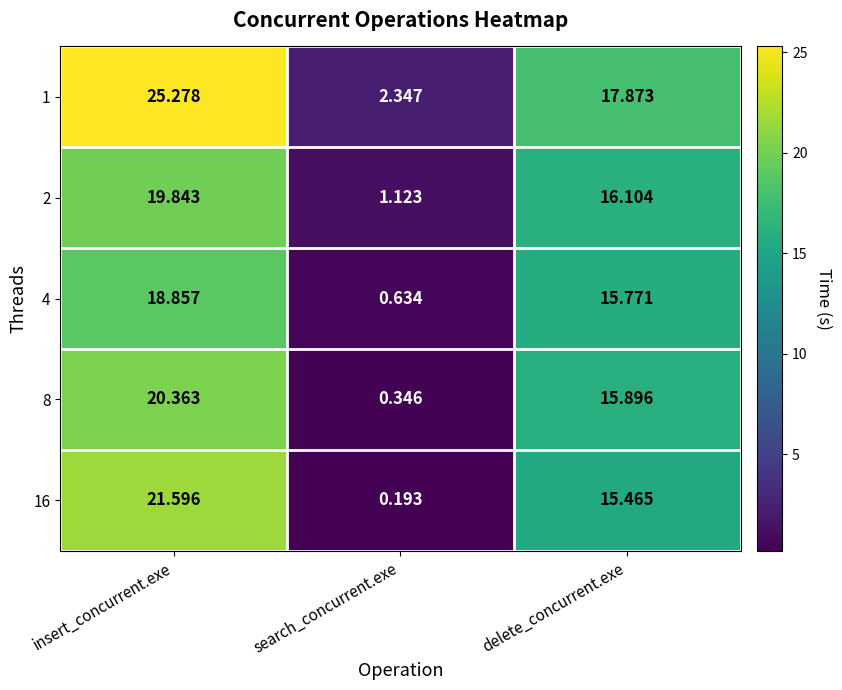

Which category has the lowest value in the 16 series?

search_concurrent.exe